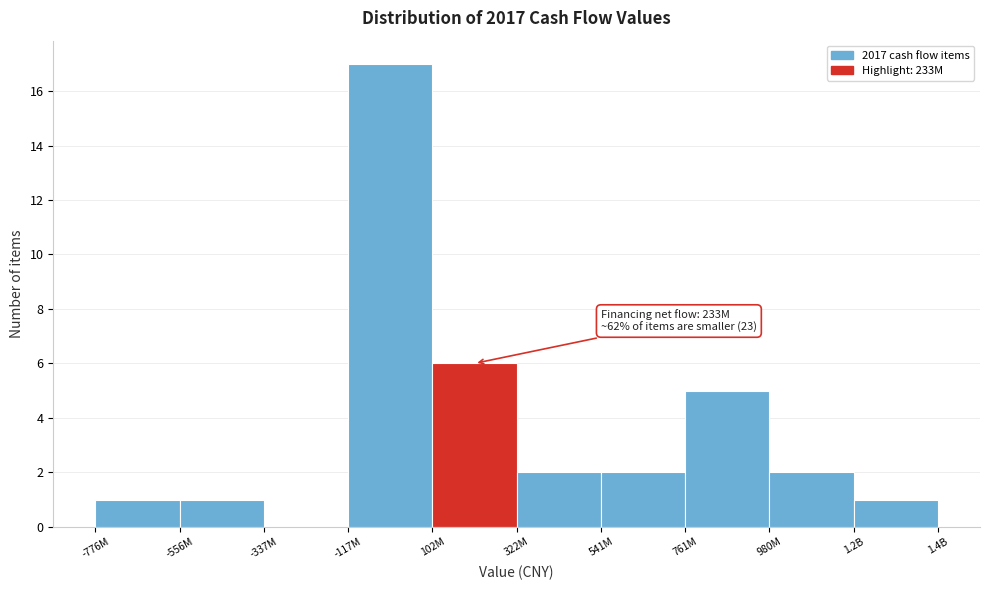

Reading right to left, transcribe all the data shown in this chart.

1.2B=1	980M=2	761M=5	541M=2	322M=2	102M=6	-117M=17	-337M=0	-556M=1	-776M=1